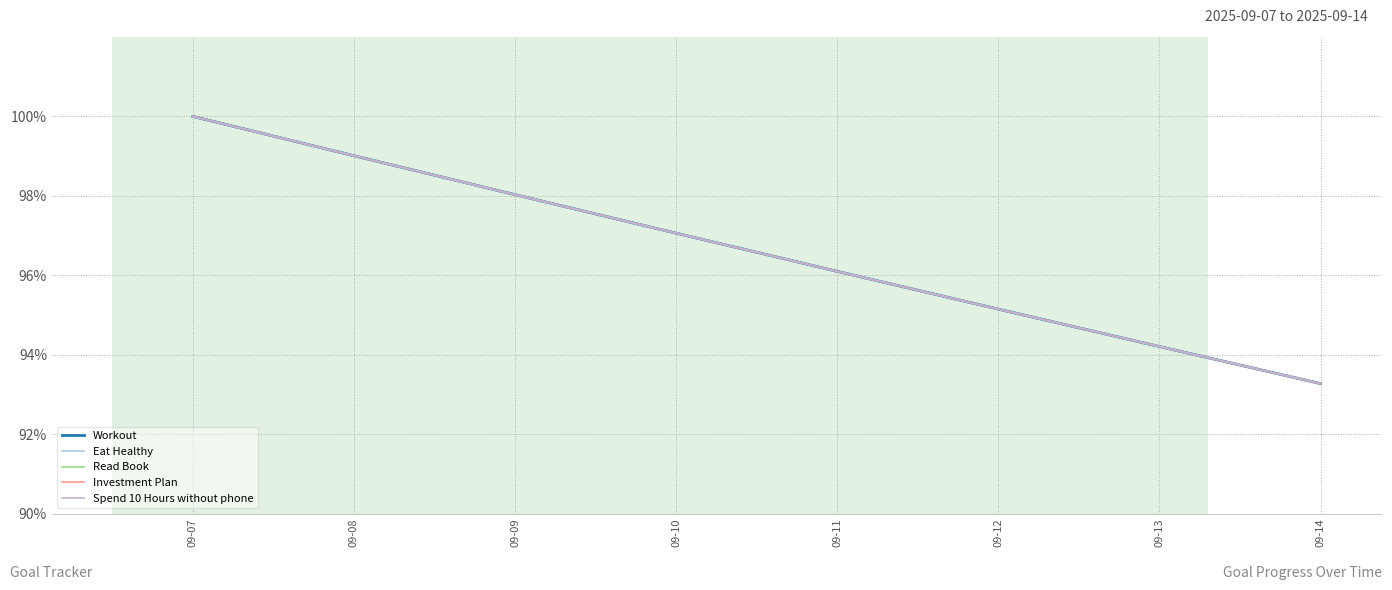

What is the highest value of the Read Book series?

1.0